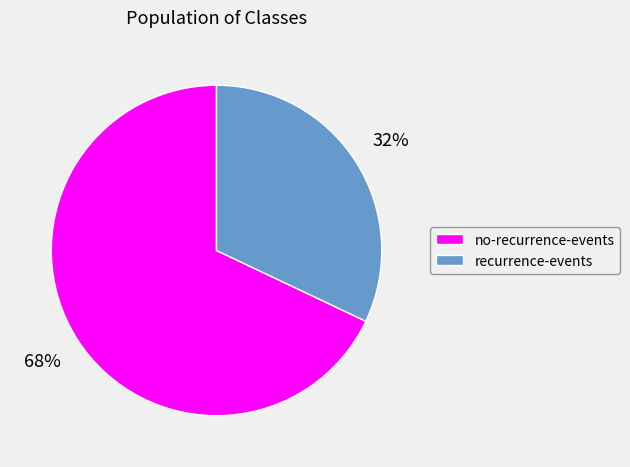

To the nearest percent, what is the average slice percentage?

50%